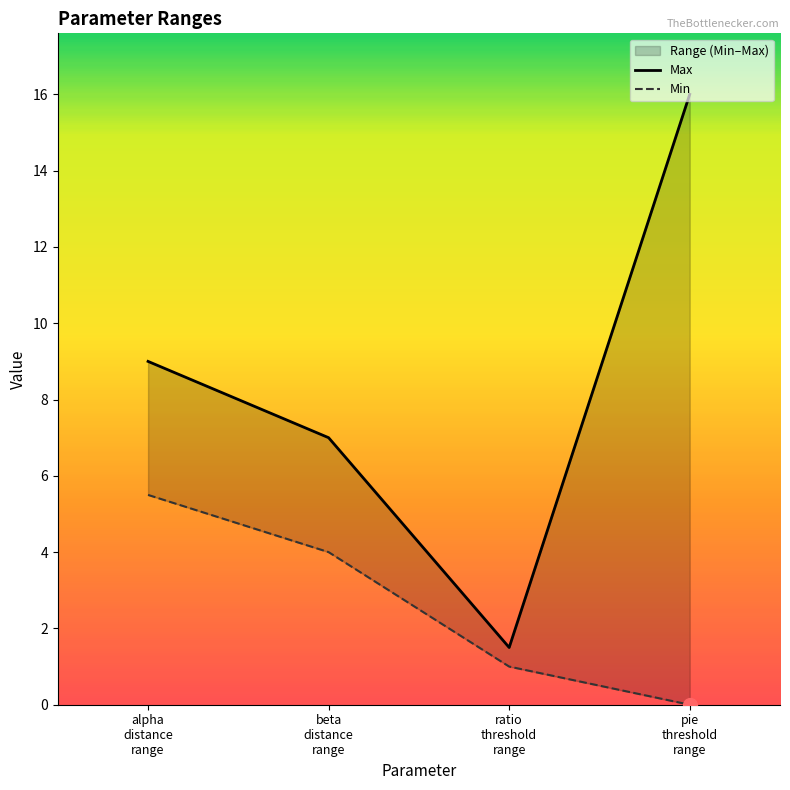

What is the label of the 4th point from the left?

pie threshold range